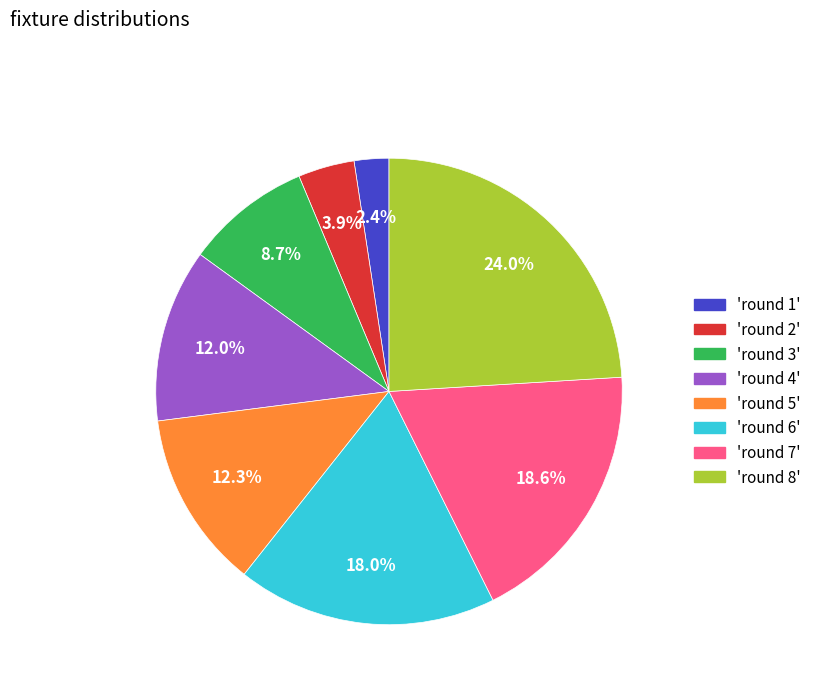

Which slice is the largest?

'round 8'